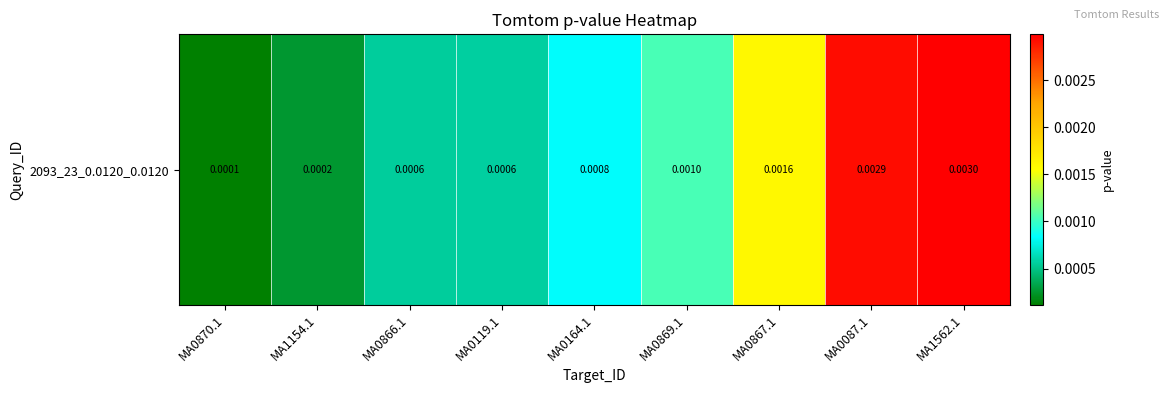

List the labels in order of value, largest first.

MA1562.1, MA0087.1, MA0867.1, MA0869.1, MA0164.1, MA0119.1, MA0866.1, MA1154.1, MA0870.1